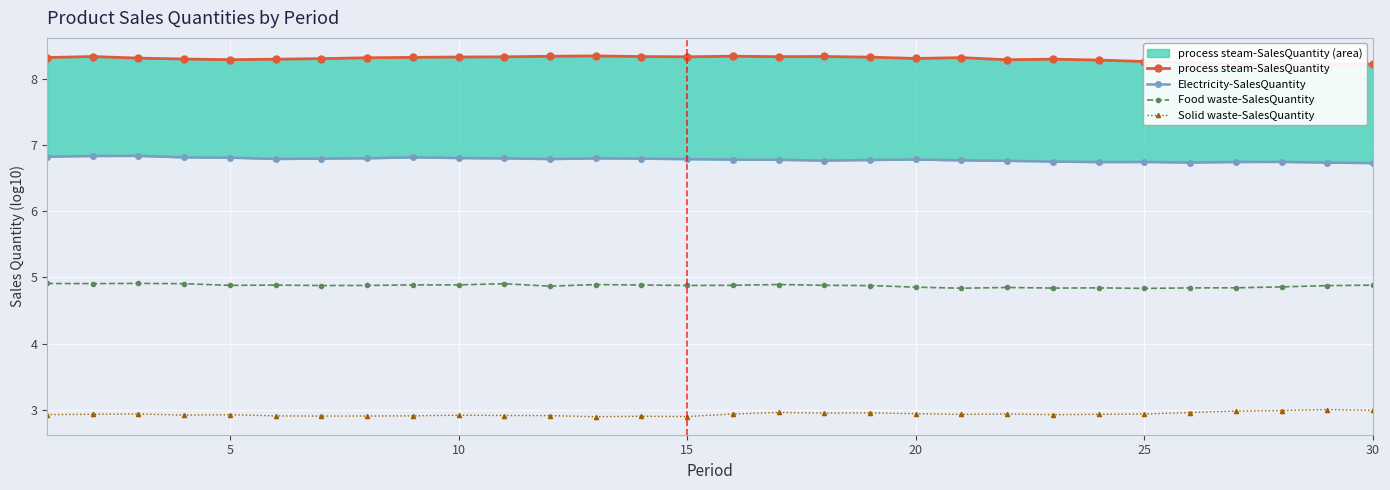

What are all the series names shown in the legend?

process steam-SalesQuantity, Electricity-SalesQuantity, Food waste-SalesQuantity, Solid waste-SalesQuantity